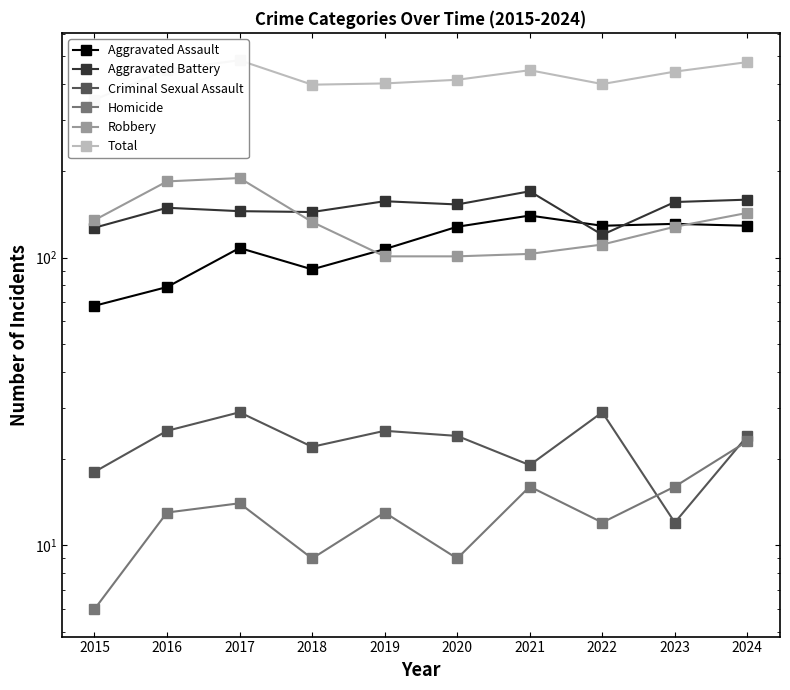

Read the Aggravated Assault value at 2019.

107